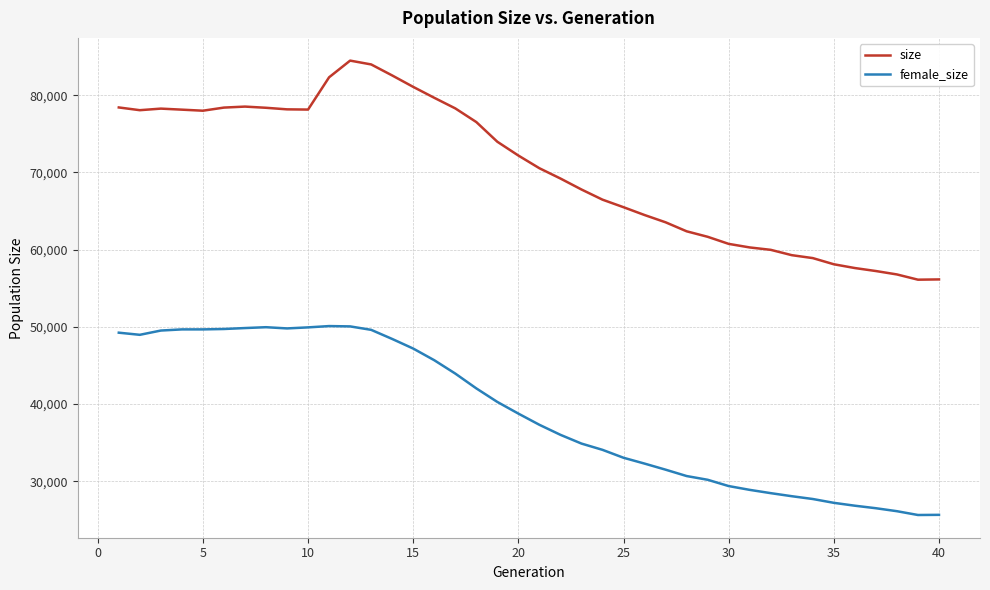

Does the chart display data point markers on the line(s)?

No